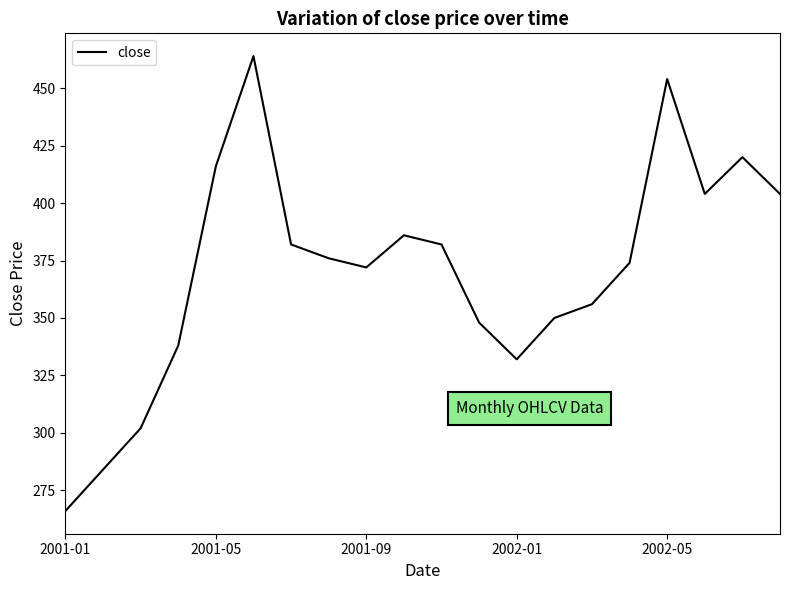

What is the smallest value displayed?

266